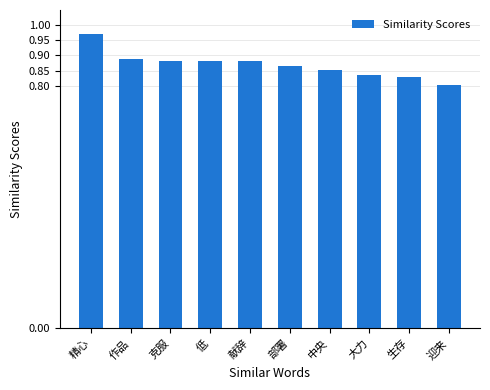

Where is the data nearest to the value 0?

迎来